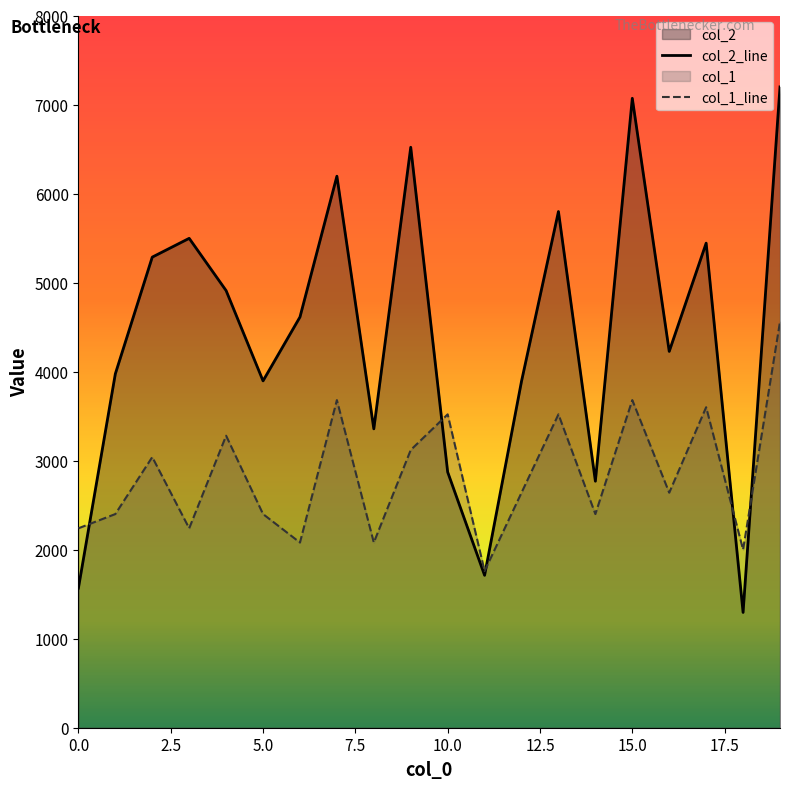

Where is the first local minimum for col_1?

3